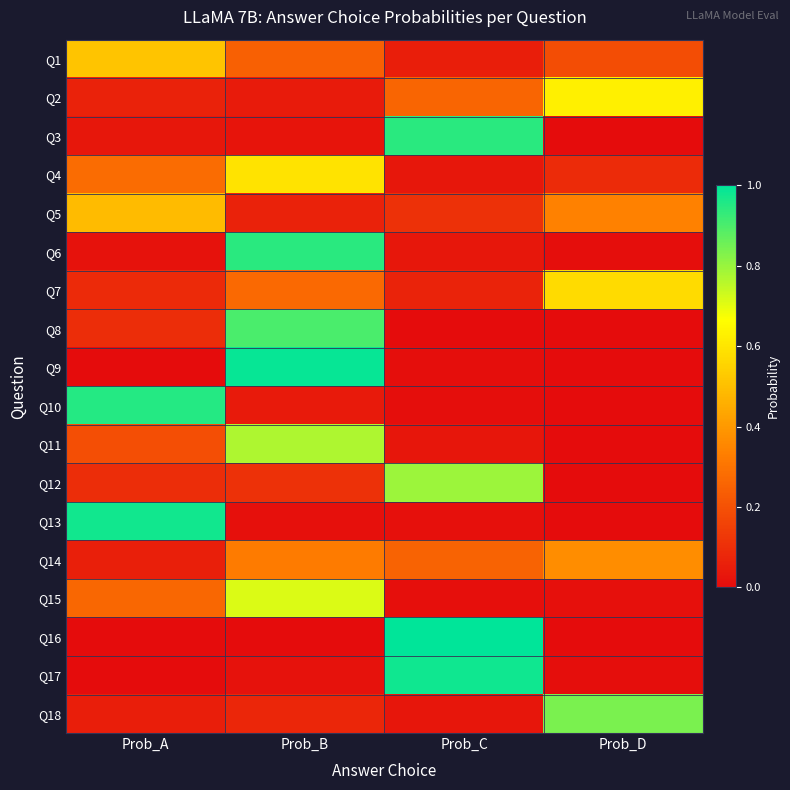

At how many categories does at least one series exceed 0?

4